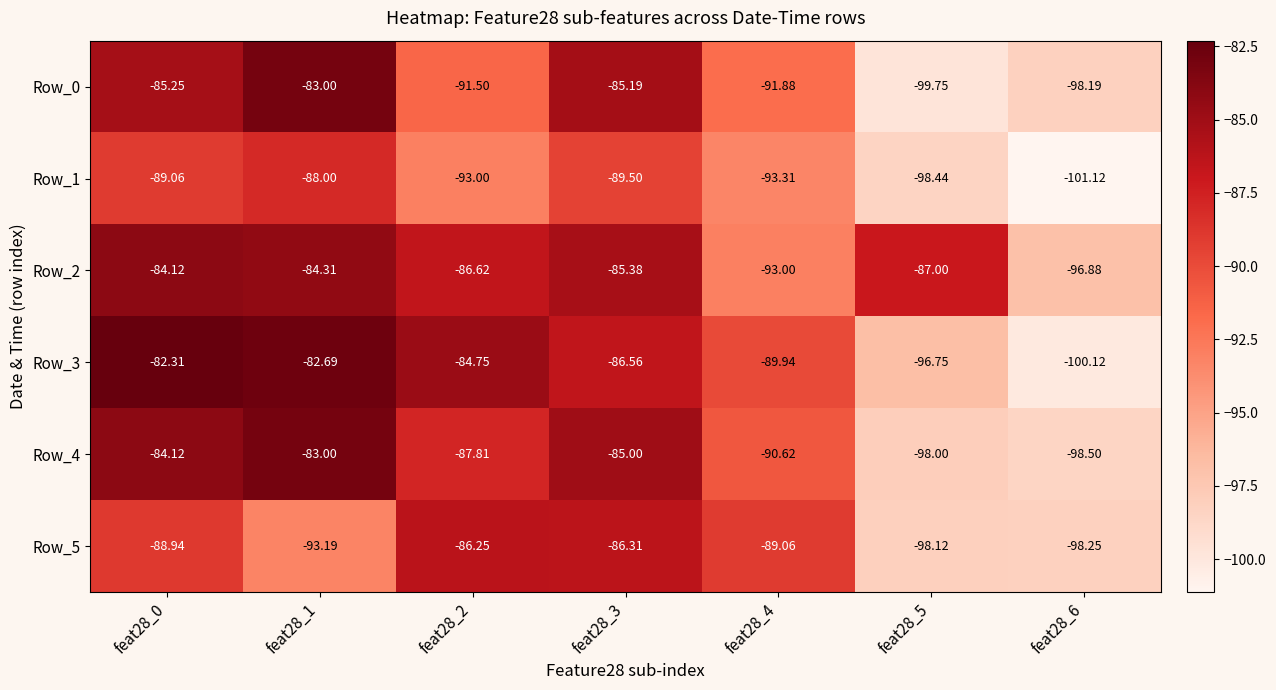

Which series has the widest spread of values?

Row_3